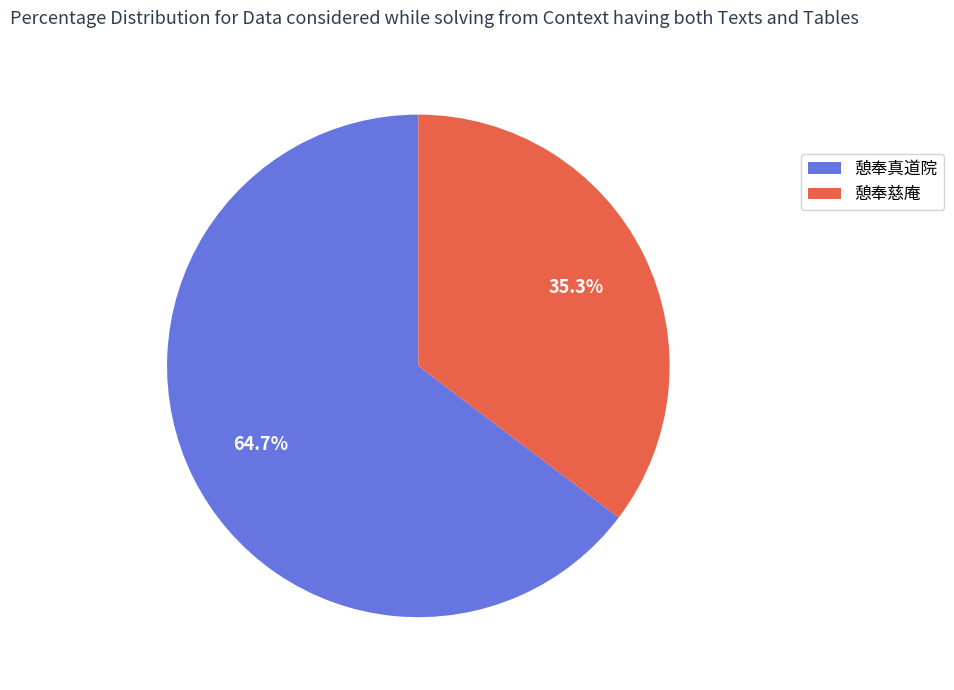

Between 憩奉慈庵 and 憩奉真道院, which is larger?

憩奉真道院